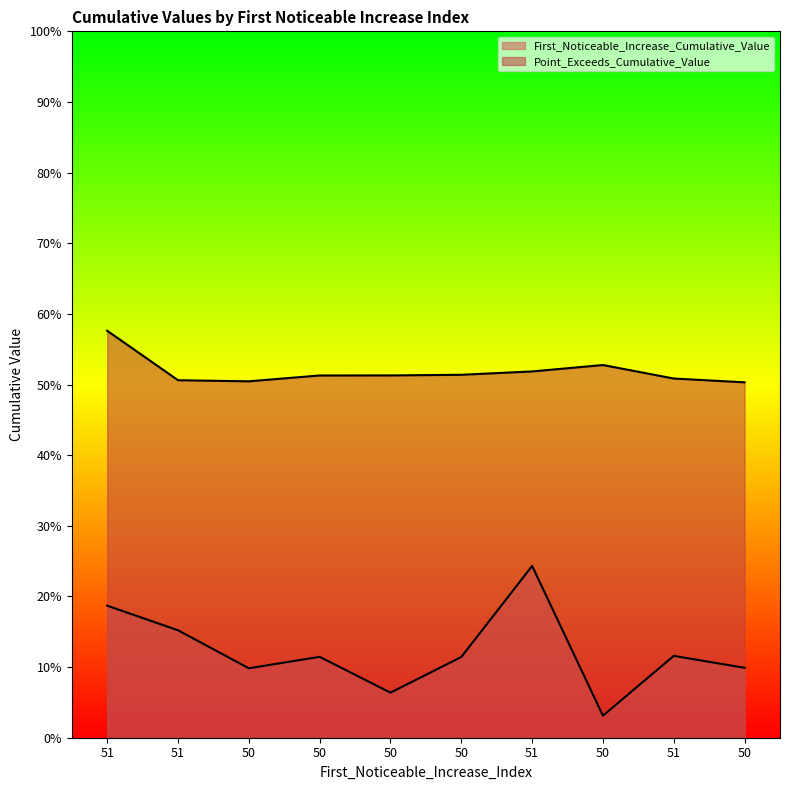

True or false: Point_Exceeds_Cumulative_Value and First_Noticeable_Increase_Cumulative_Value intersect in this chart.

False